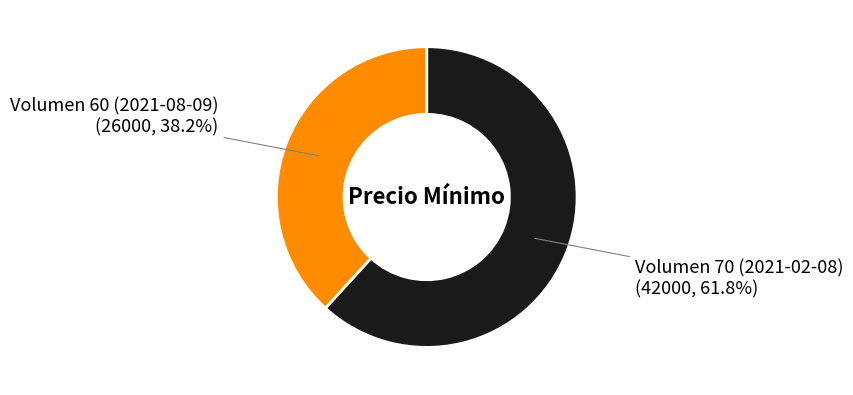

To the nearest percent, what is the difference between the largest and smallest slice percentages?

24%